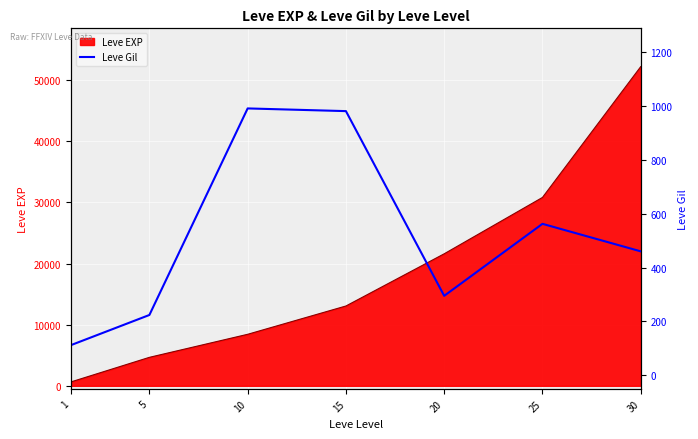

The value of Leve EXP at 20 is 21600. True or false?

True